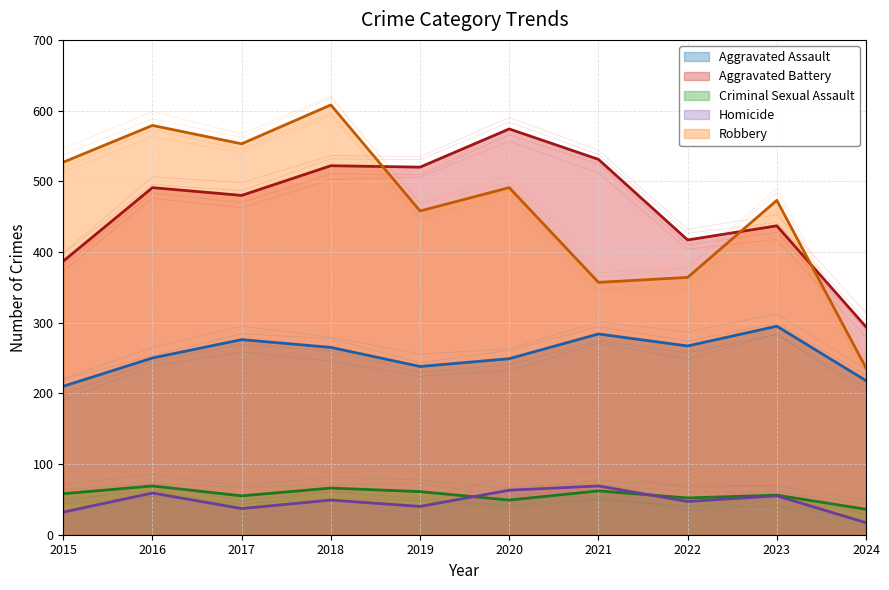

Where is Robbery nearest to the value 422?

2019